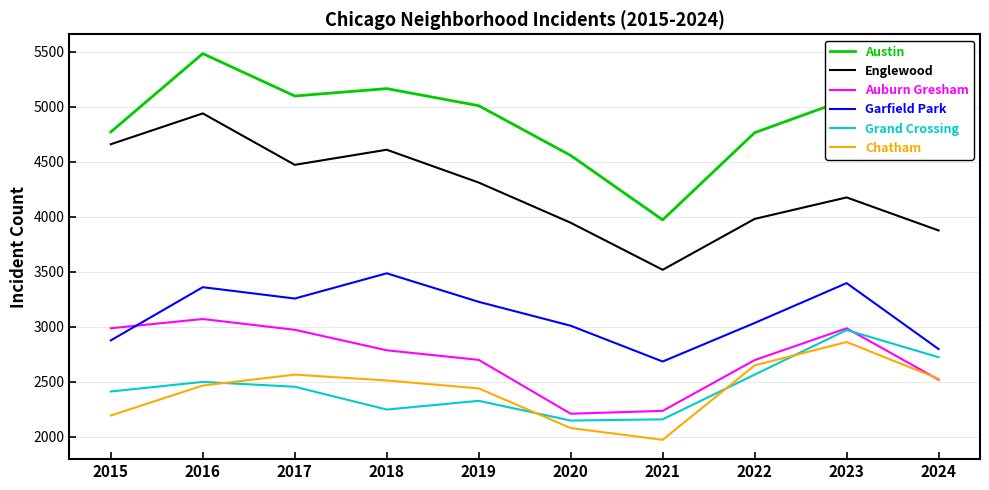

Which series has the widest spread of values?

Austin